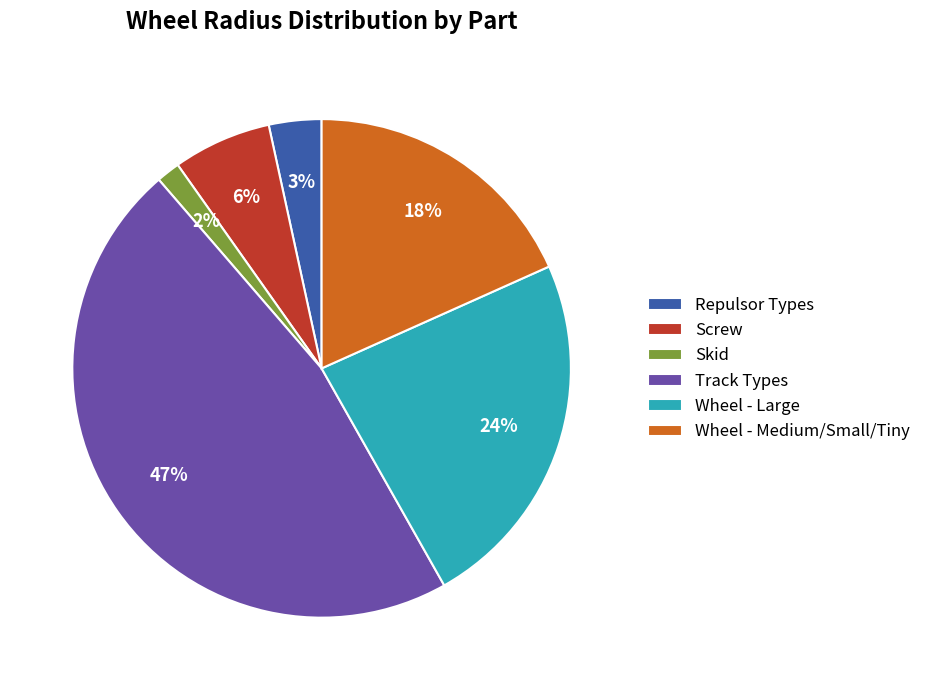

To the nearest percent, what portion does Wheel - Medium/Small/Tiny represent?

18%